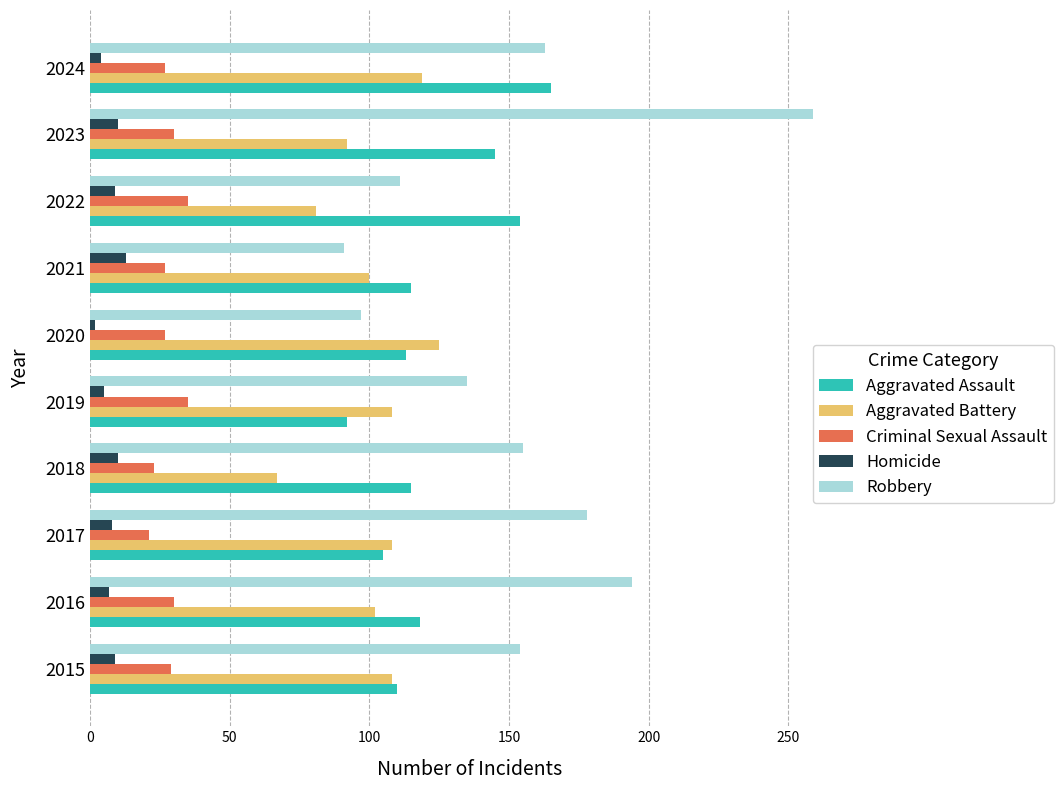

At how many categories does at least one series exceed 79?

10